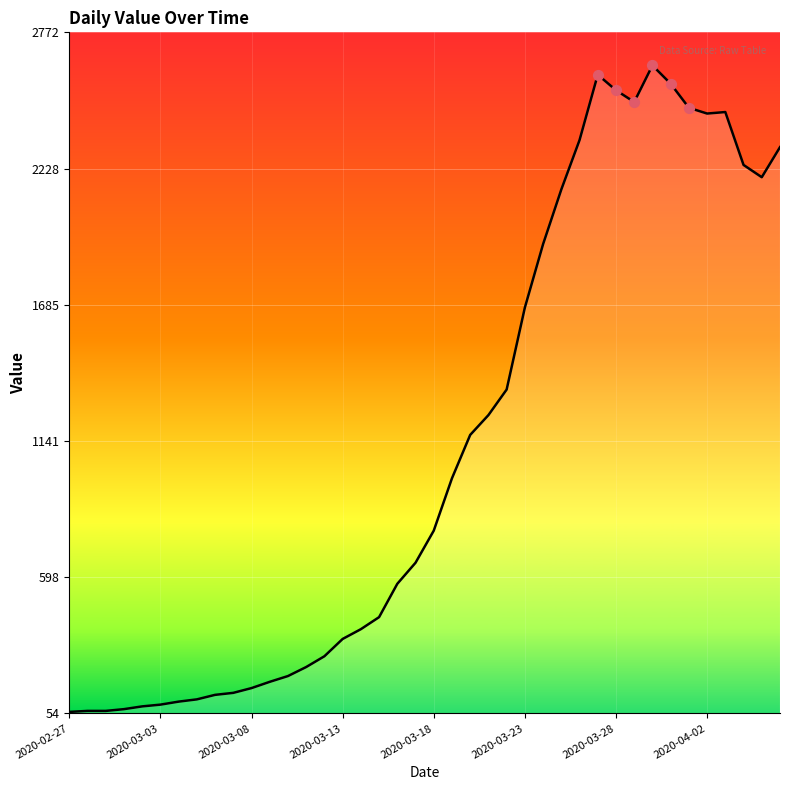

What is the difference between the maximum and minimum values?

2579